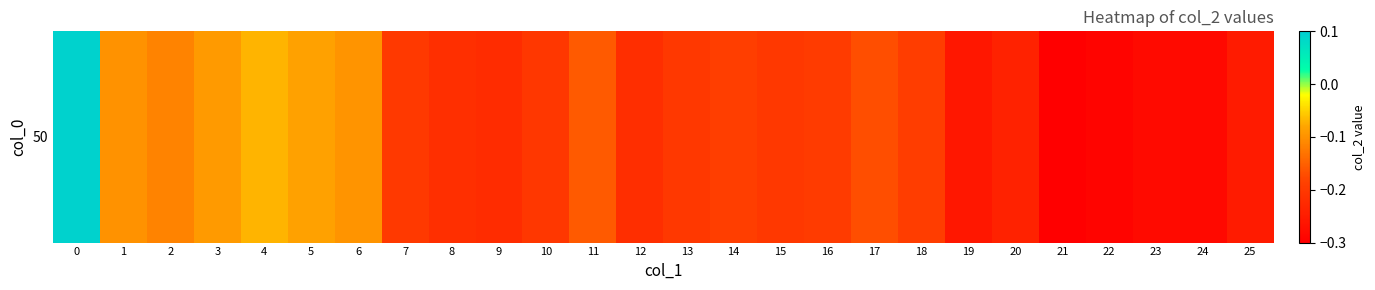

What is the greatest value displayed?

0.1